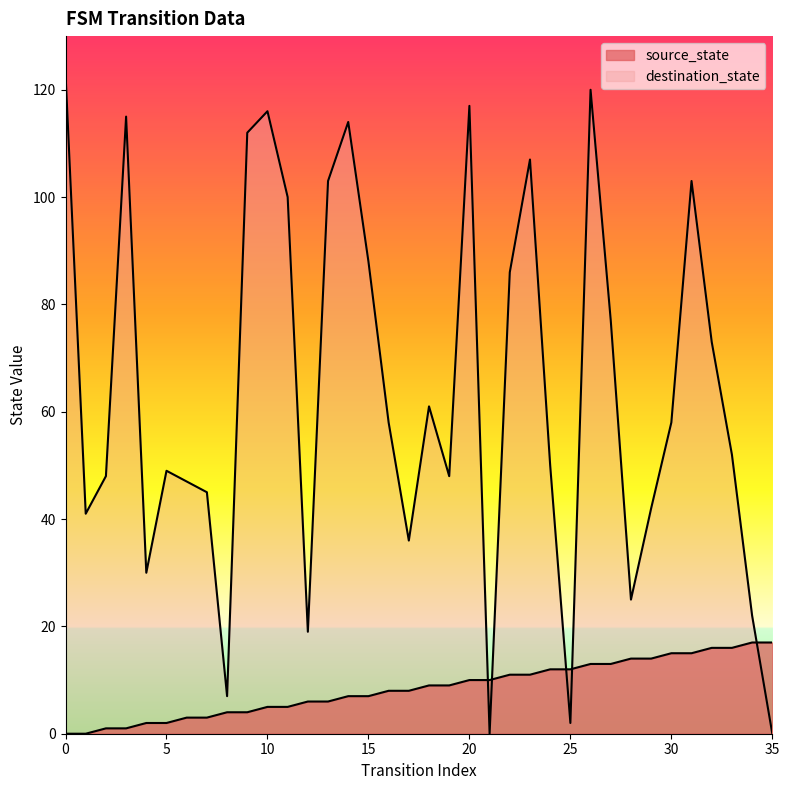

True or false: source_state has a value of 15 at 23.

False